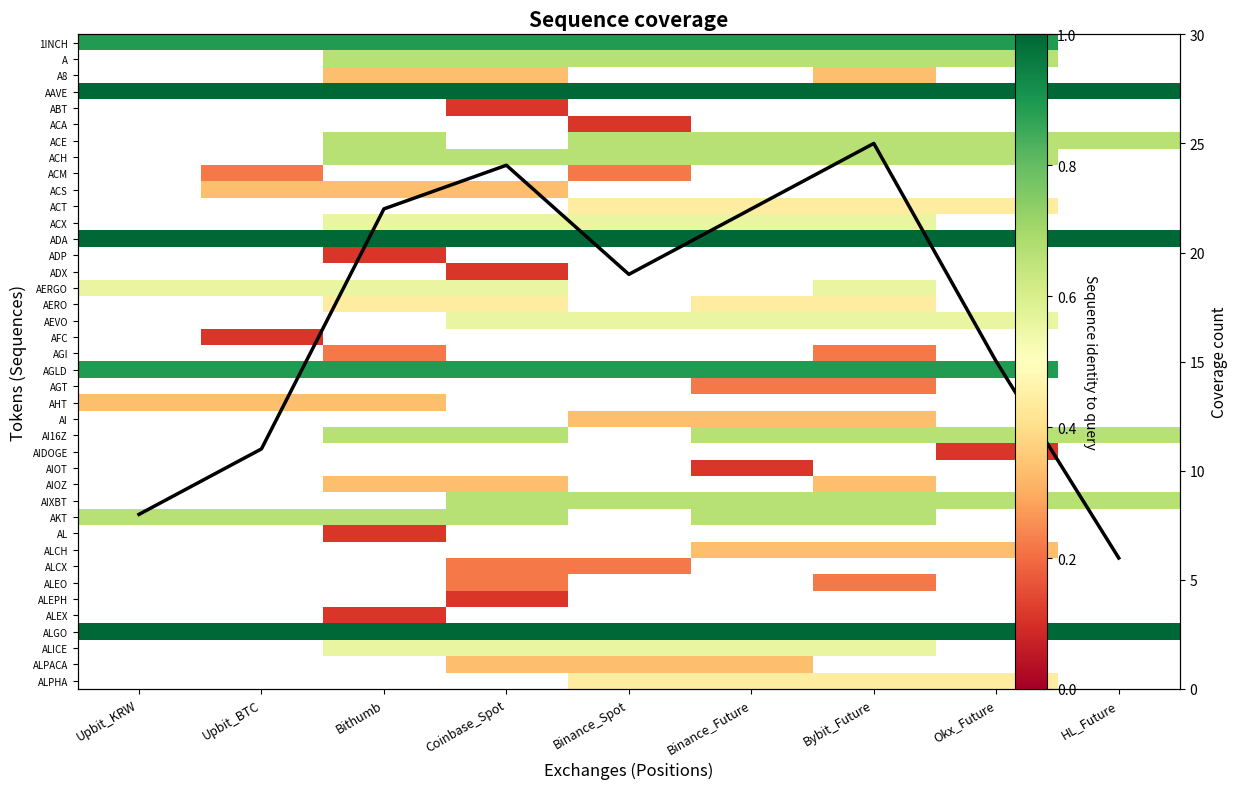

Reading left to right, extract all data points from this chart.

Upbit_KRW=8	Upbit_BTC=11	Bithumb=22	Coinbase_Spot=24	Binance_Spot=19	Binance_Future=22	Bybit_Future=25	Okx_Future=15	HL_Future=6